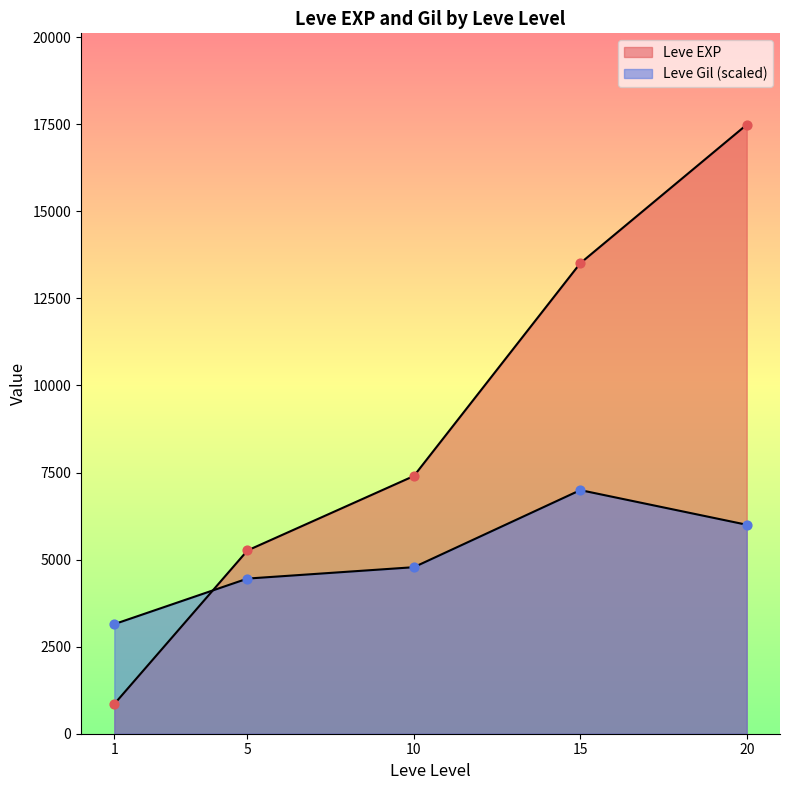

Which series has the widest spread of Y values?

Leve EXP